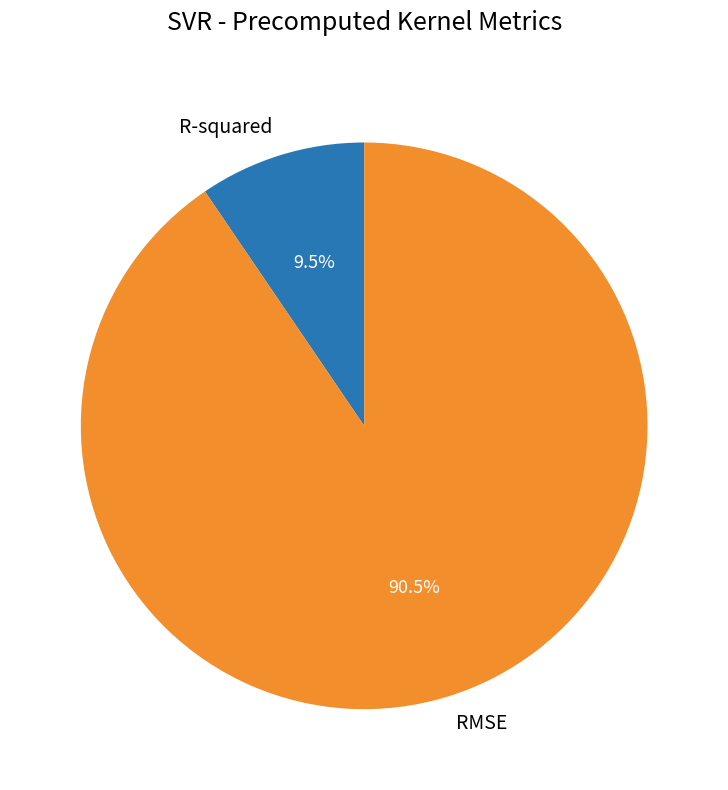

How many segments does this pie chart have?

2